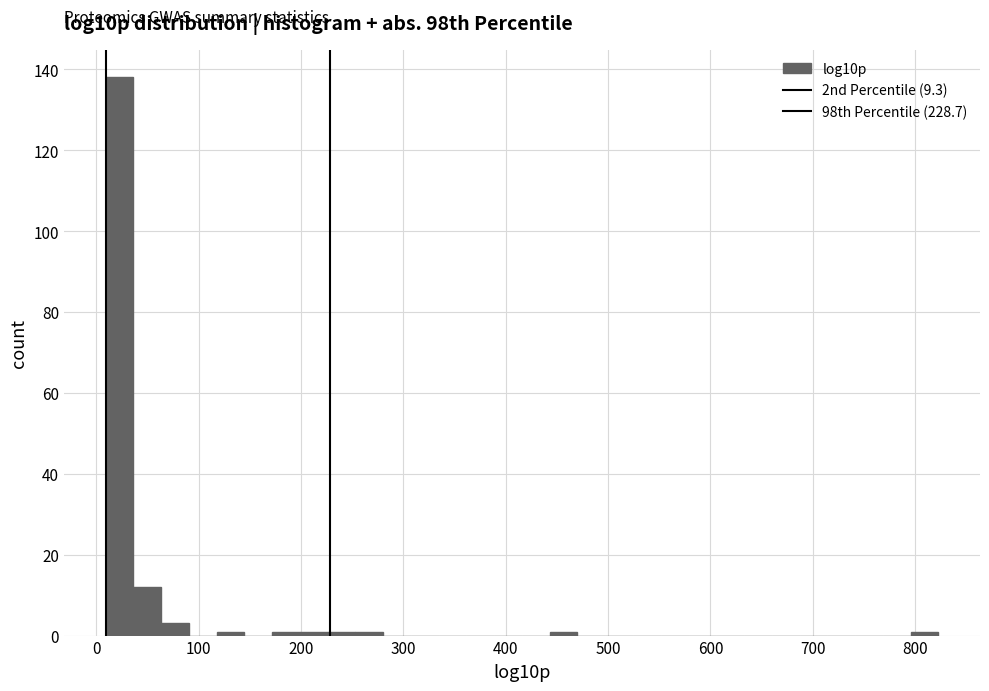

Around what value on the x-axis is the tallest bar? Give the approximate position of its centre, as read against the axis.

20